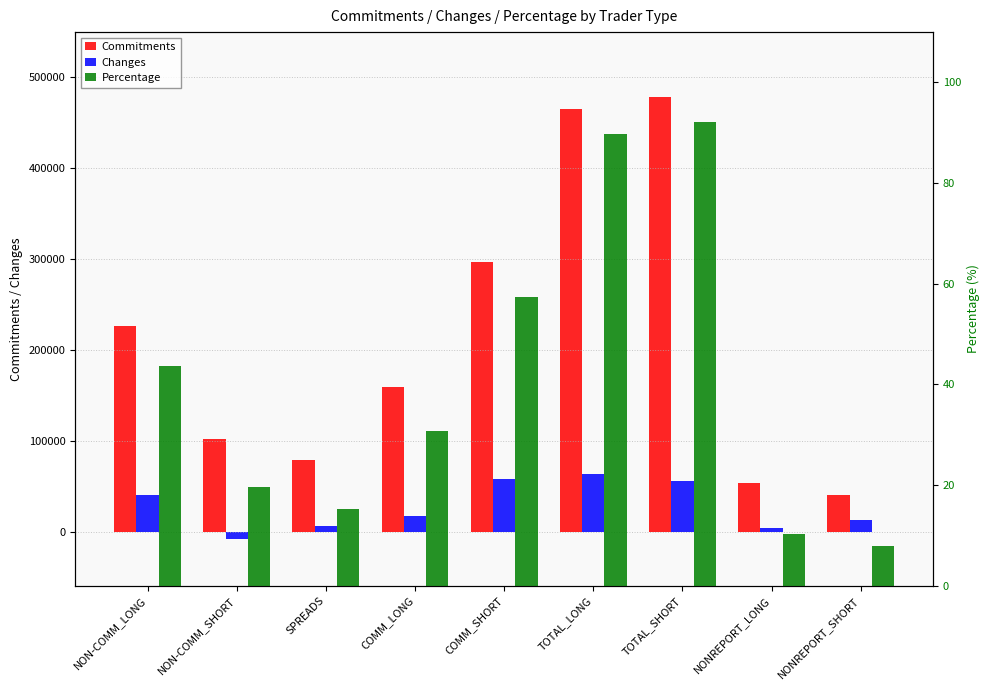

At which category is the sum across all series the highest?

TOTAL_SHORT